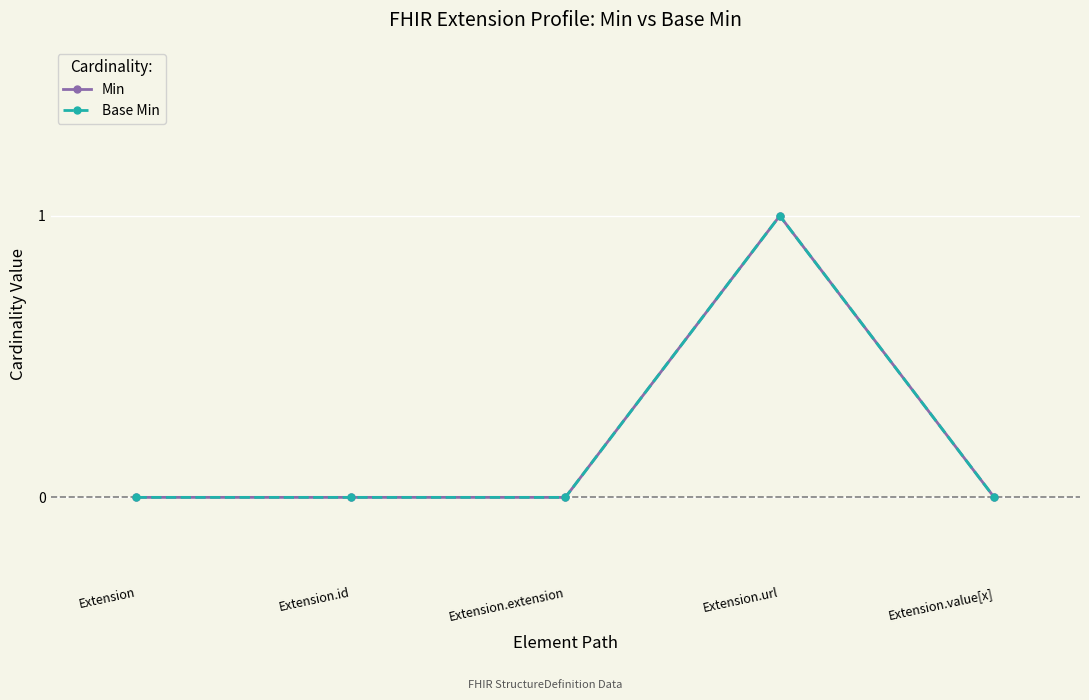

Between Extension.id and Extension.extension, which series saw the biggest shift?

Min